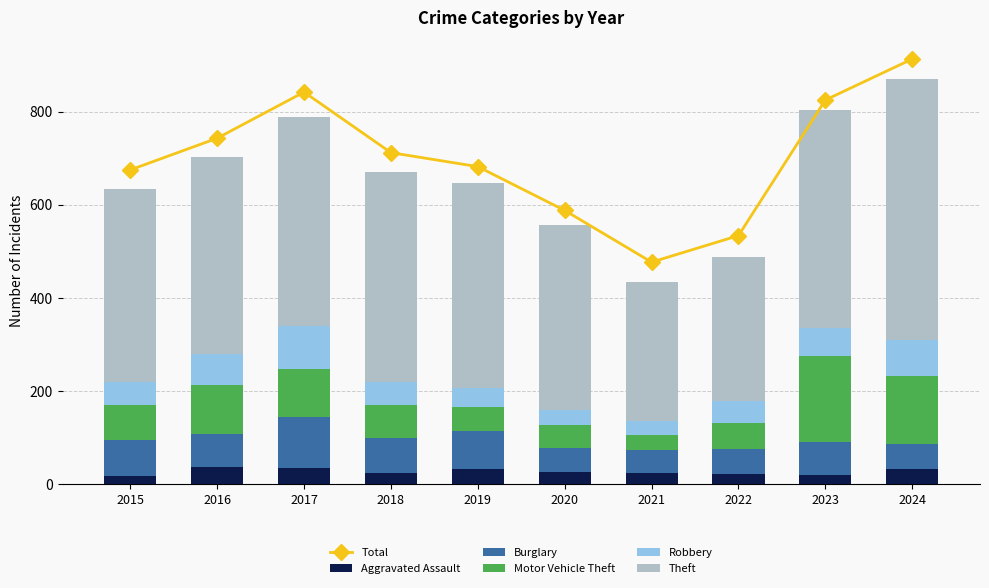

What is the average value of the Aggravated Assault series?

28